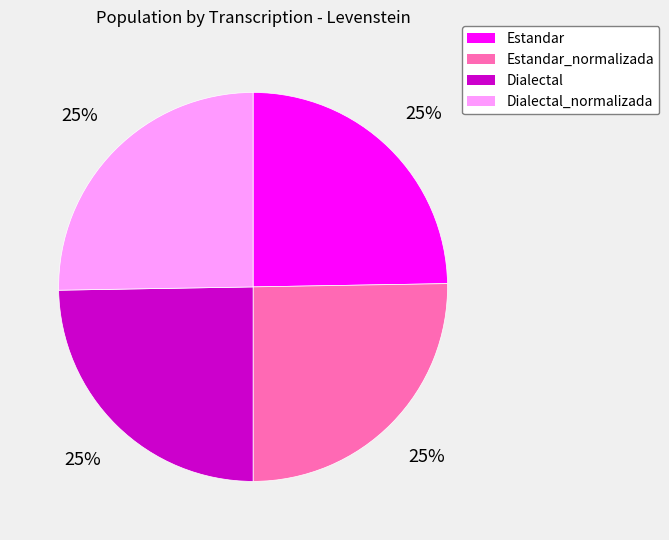

To the nearest percent, what is the average slice percentage?

25%